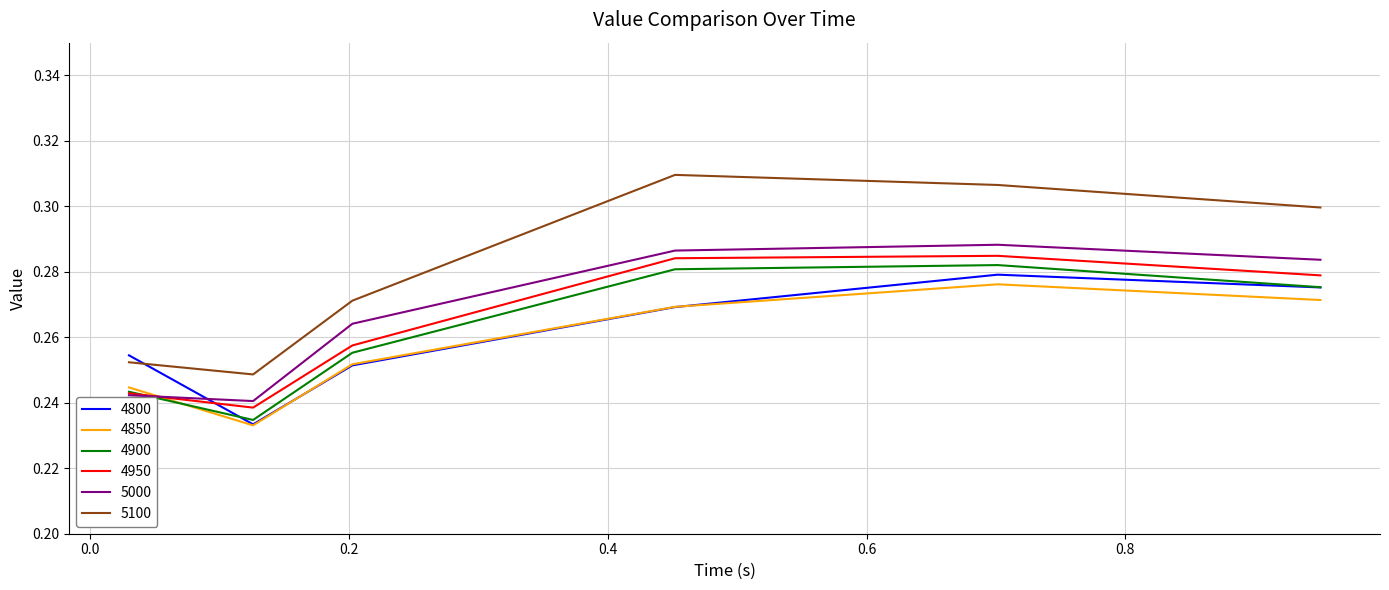

Which series has the largest range (max minus min)?

5100